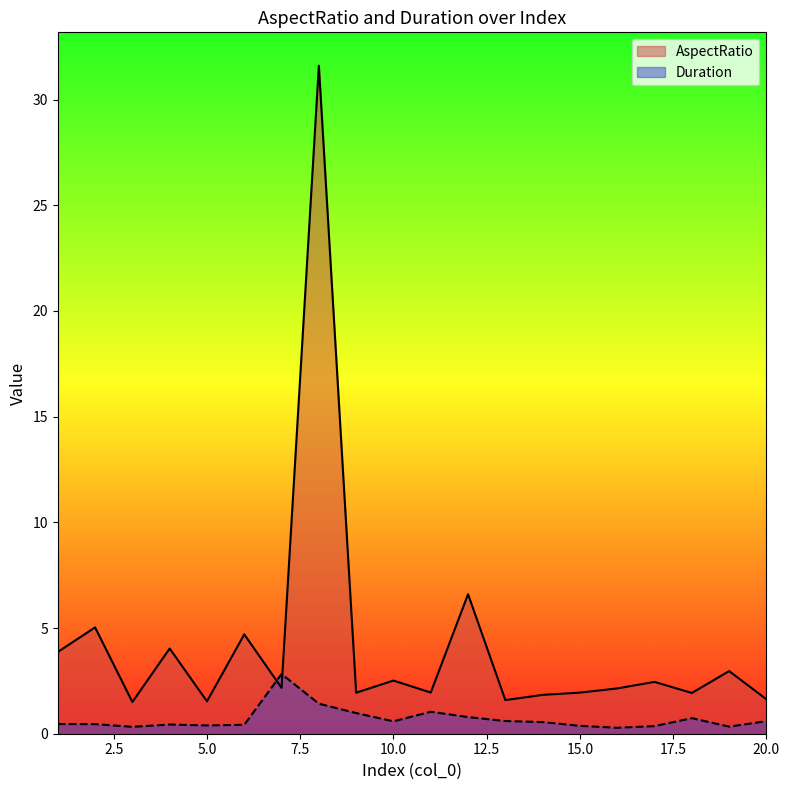

List the series in order of their peak value, lowest first.

Duration, AspectRatio